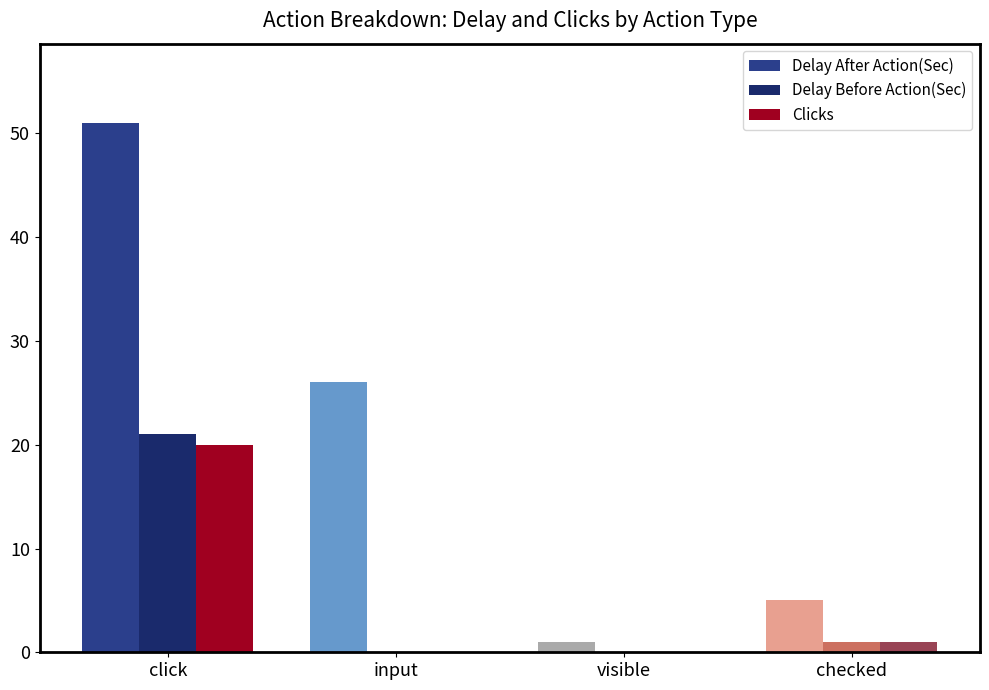

Which series changed the most between click and checked?

Delay After Action(Sec)